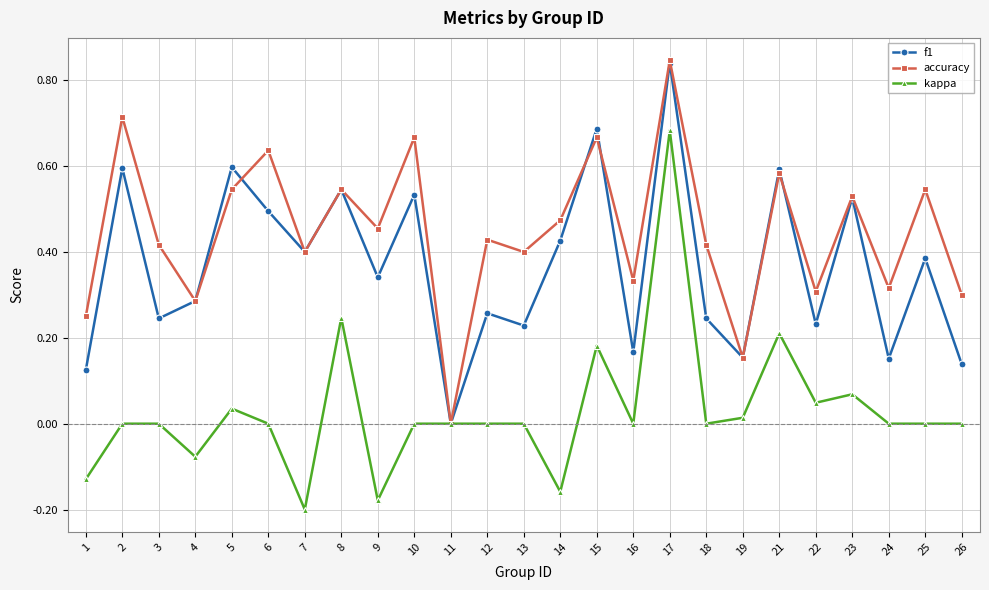

The value of f1 at 2 is 0.6. True or false?

True